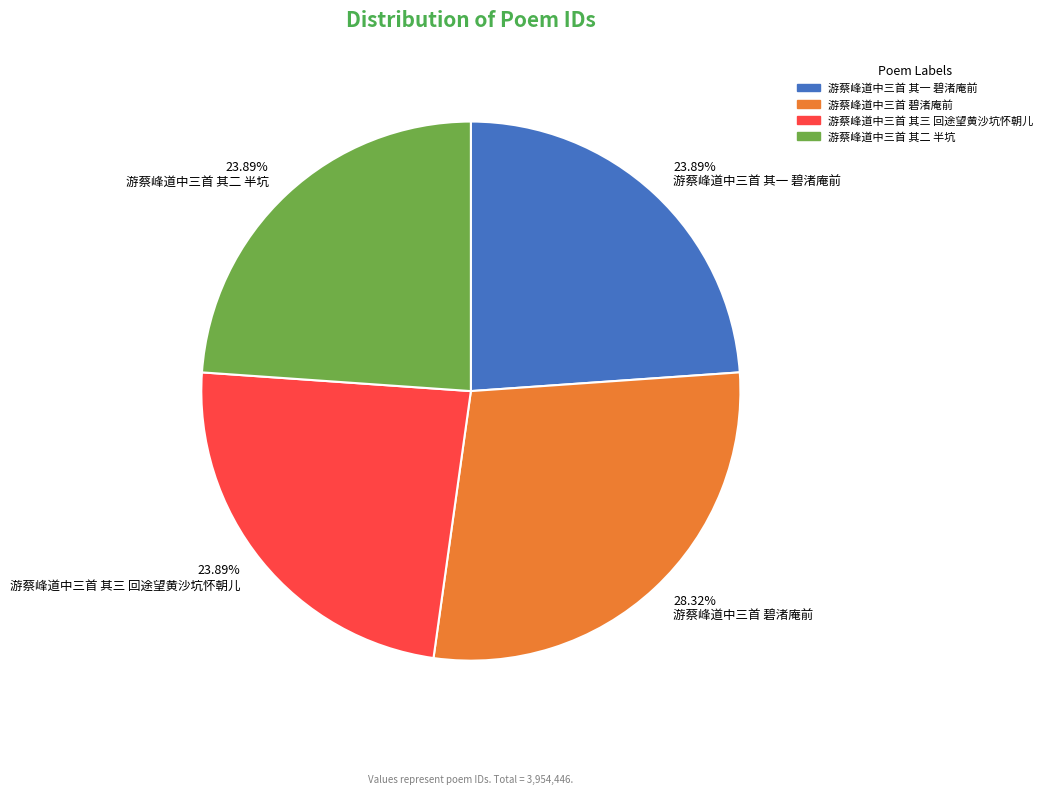

How many slices are in this pie chart?

4